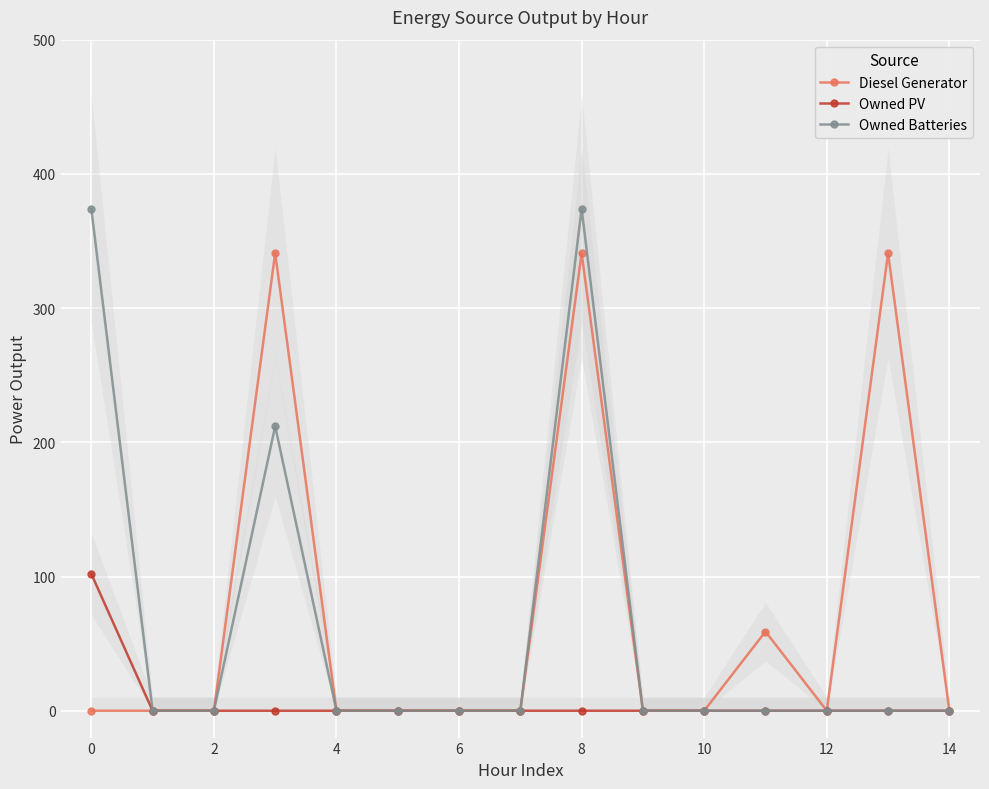

What are all the series names shown in the legend?

Diesel Generator, Owned PV, Owned Batteries